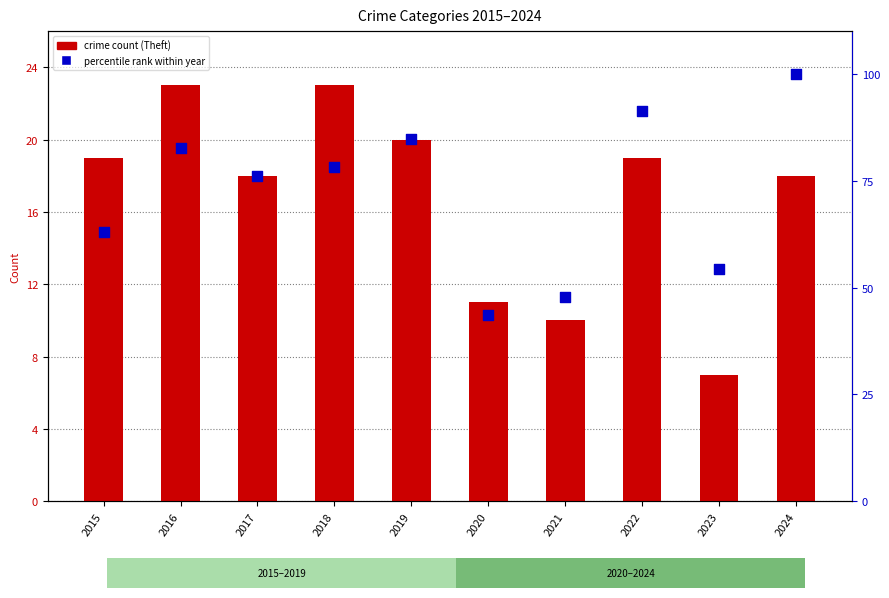

Which series contains the lowest Y value?

crime count (Theft)